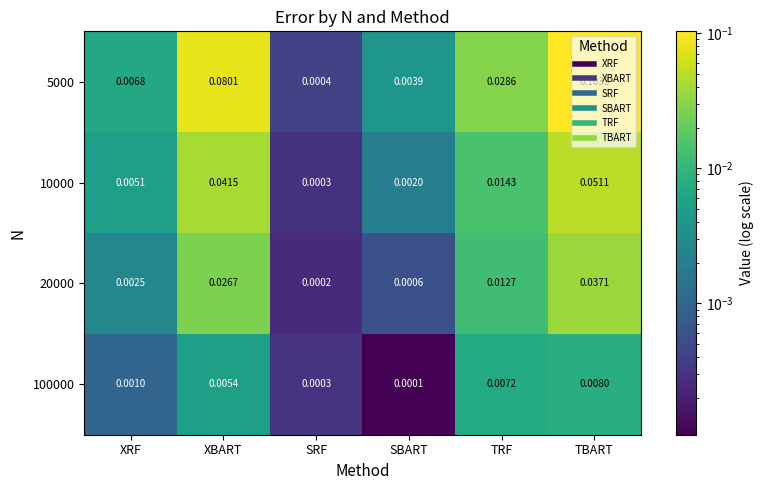

Which series has the largest total across all categories?

5000